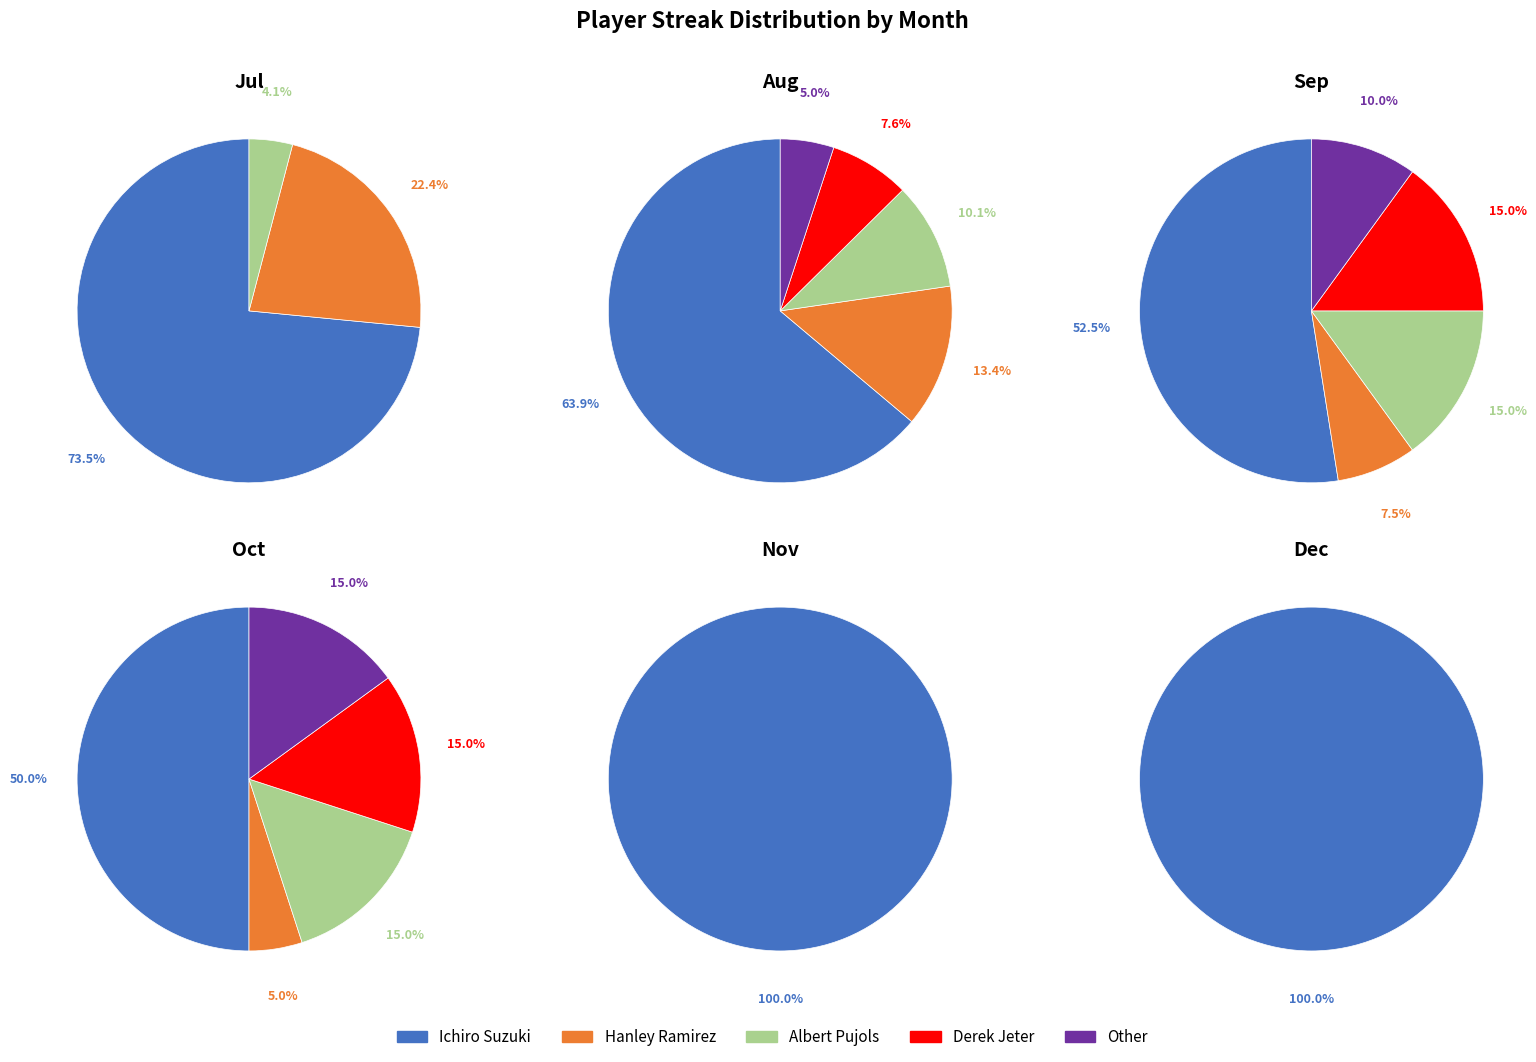

True or false: Hanley Ramirez accounts for 5% of the total.

False